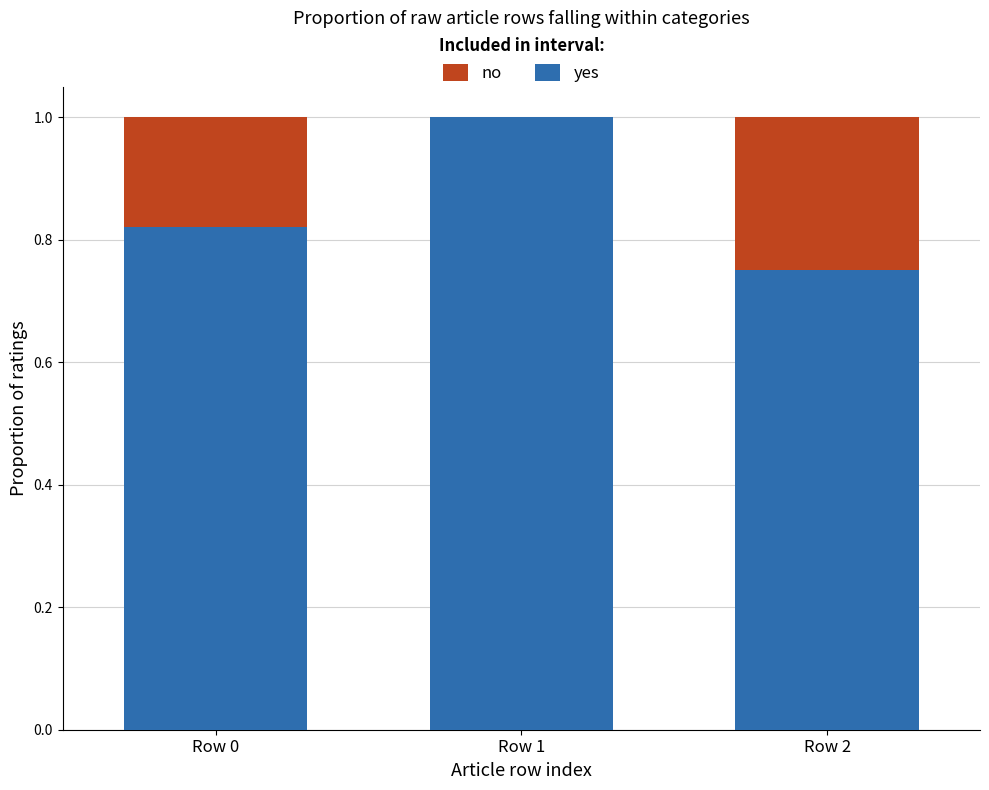

How many distinct data groups are displayed?

2